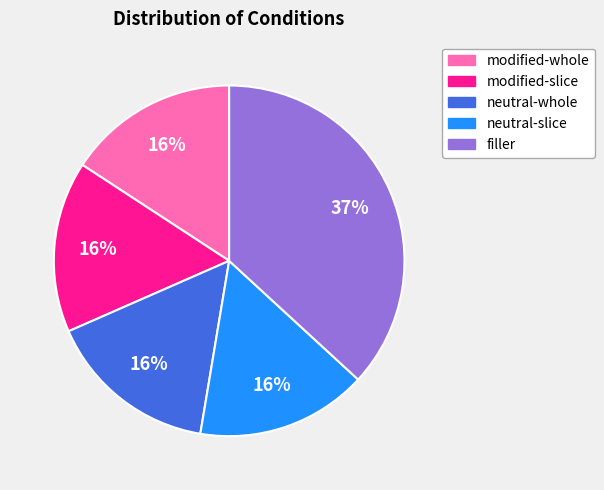

Which slice is the largest?

filler